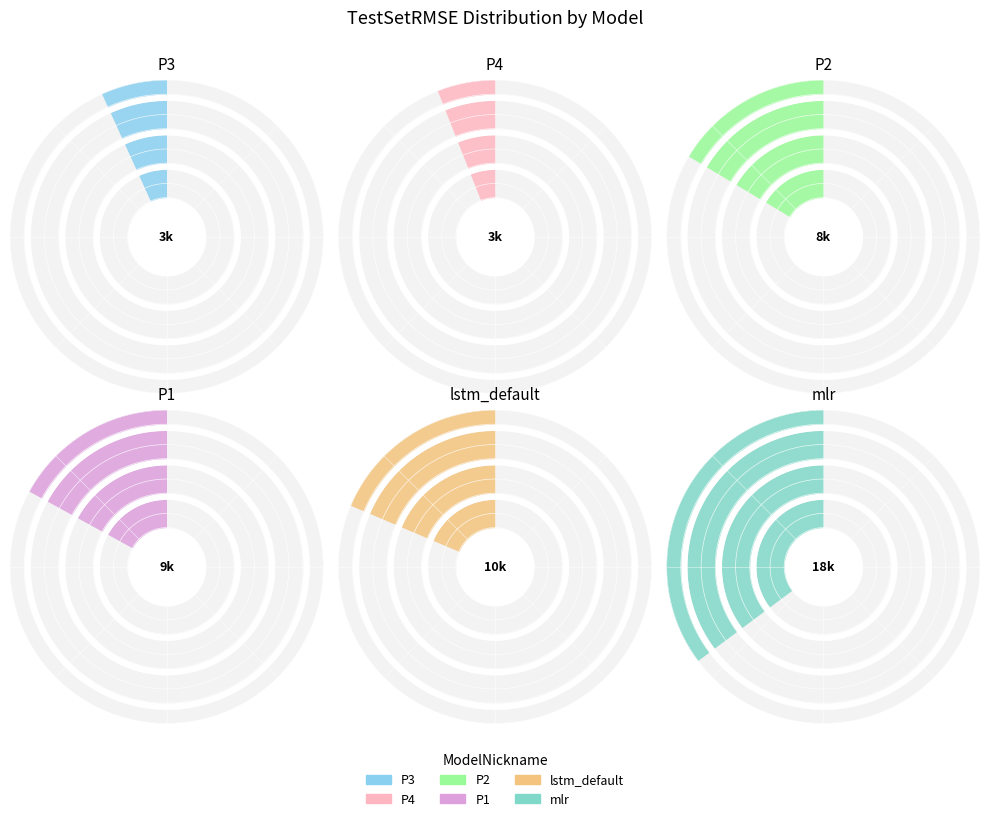

Is it true that lstm_default is 24% of the pie?

False